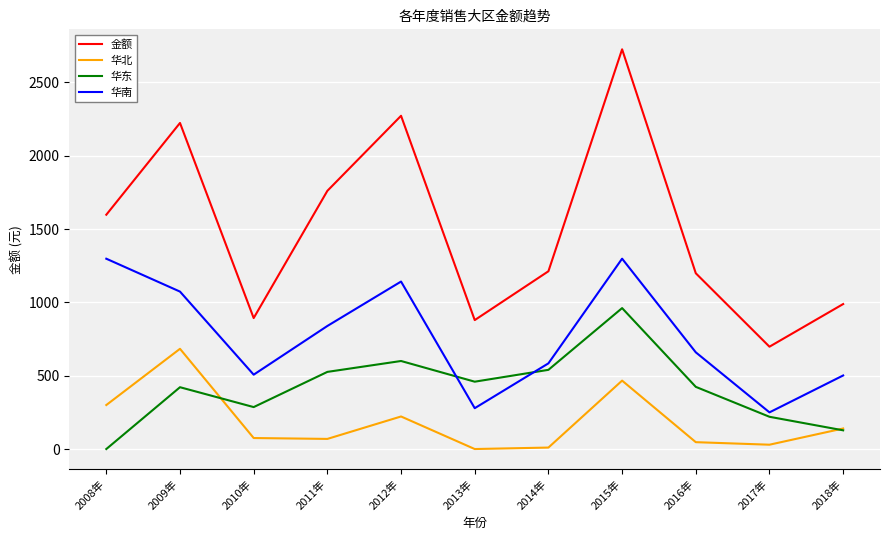

True or false: 金额 has a value of 360.8 at 2016年.

False